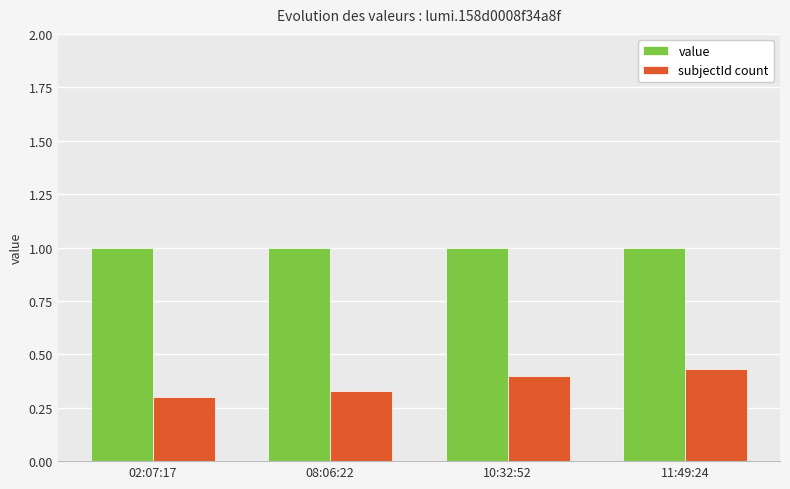

Count the number of categories in the chart.

4